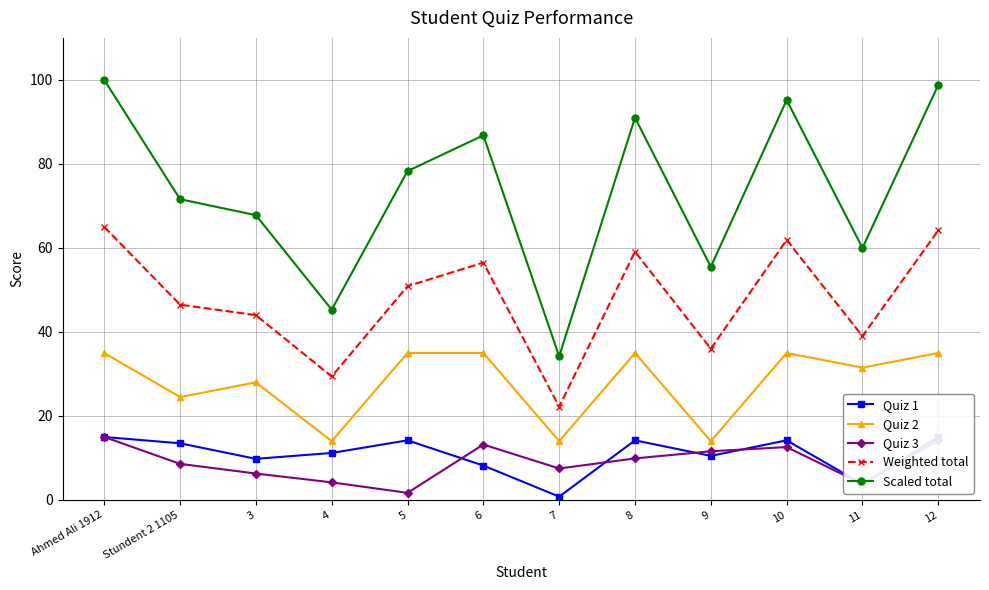

What are all the series names shown in the legend?

Quiz 1, Quiz 2, Quiz 3, Weighted total, Scaled total